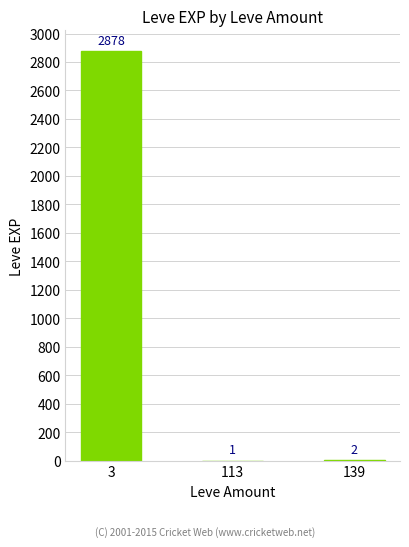

At which category does the chart reach its peak across all series?

3